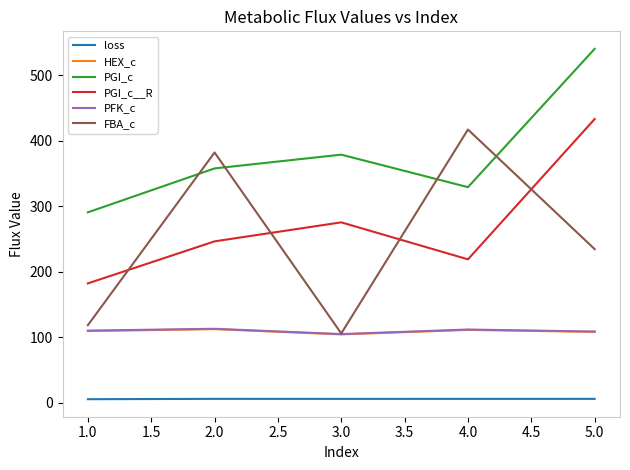

Where does the HEX_c series first go above 109?

1.0